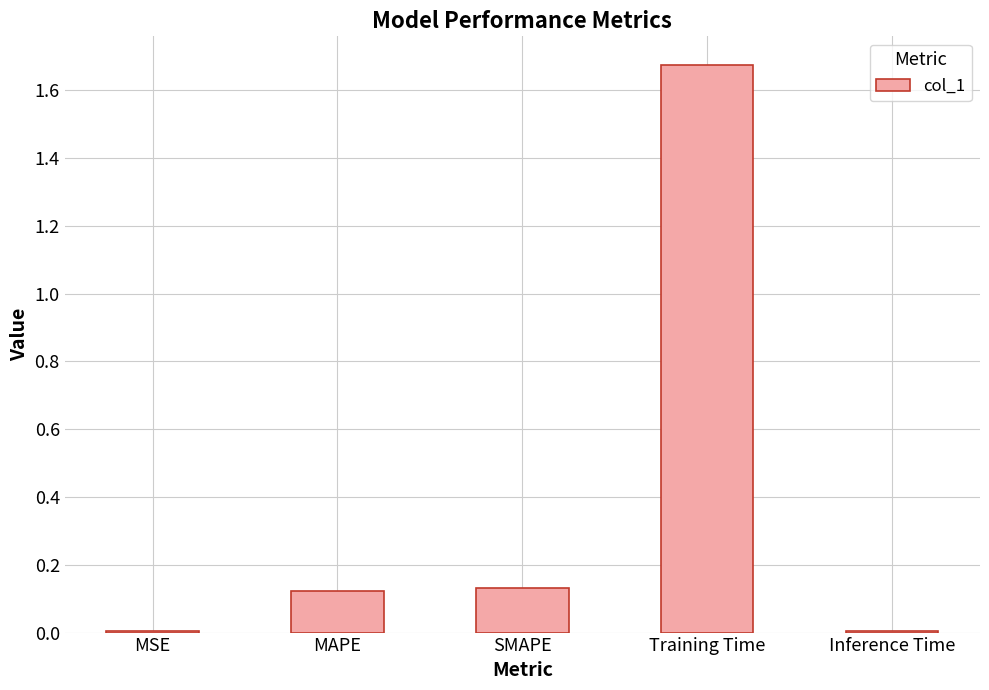

How many series are shown in this chart?

1